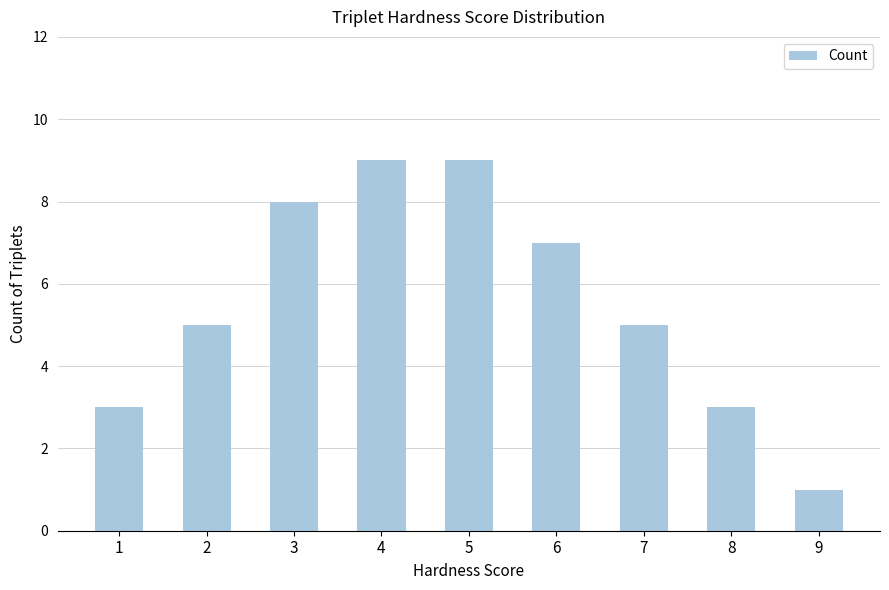

What is the smallest value displayed?

1